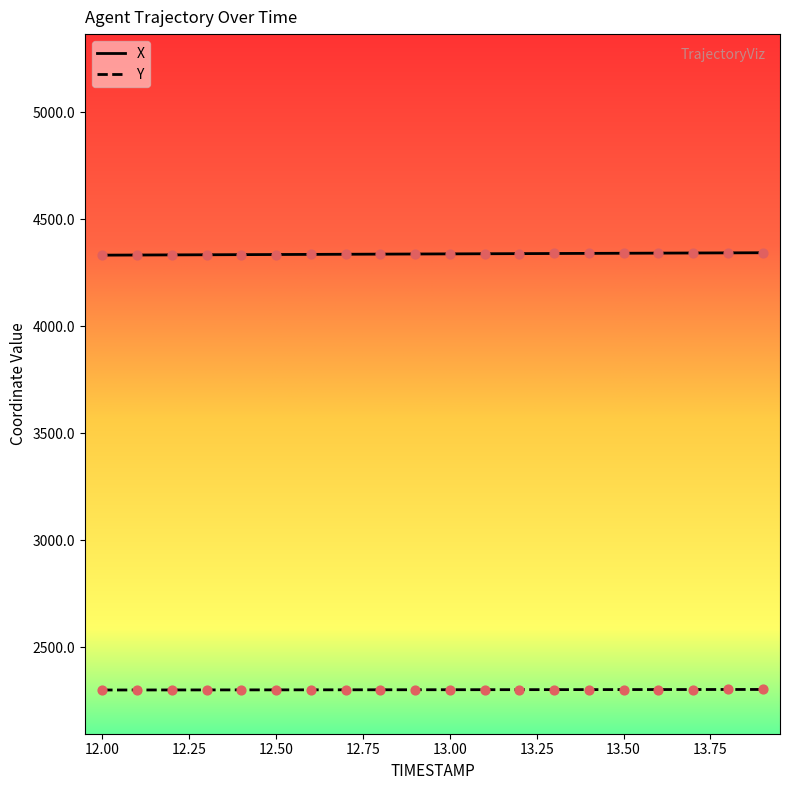

Which series has the largest total across all categories?

X